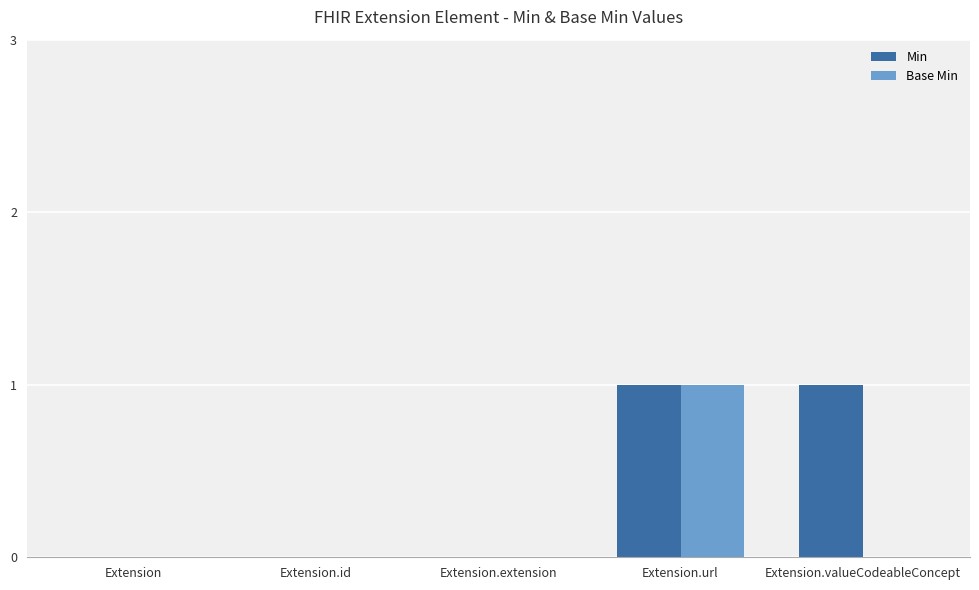

Is the value of Base Min at Extension.url greater than the value of Min at Extension?

Yes